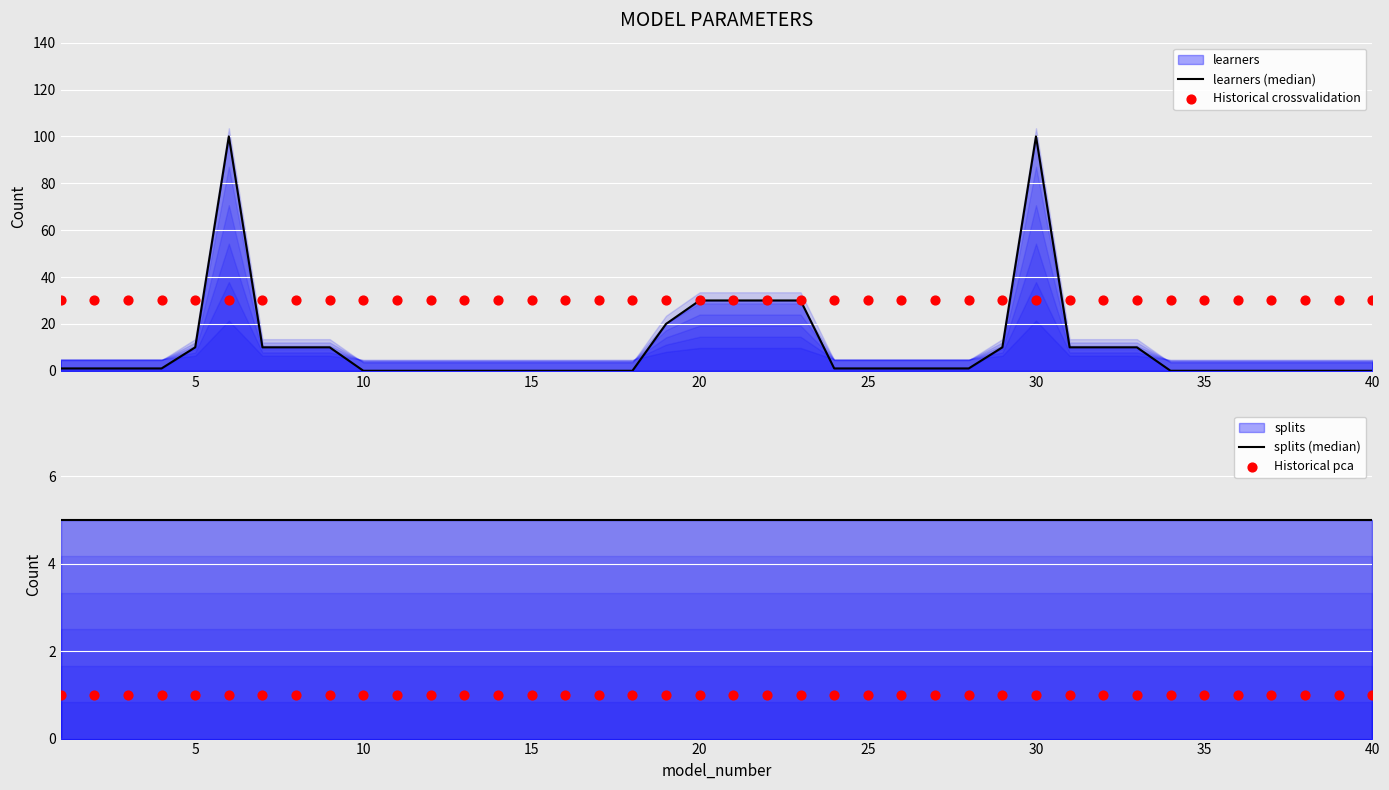

At how many categories does at least one series exceed 88?

2